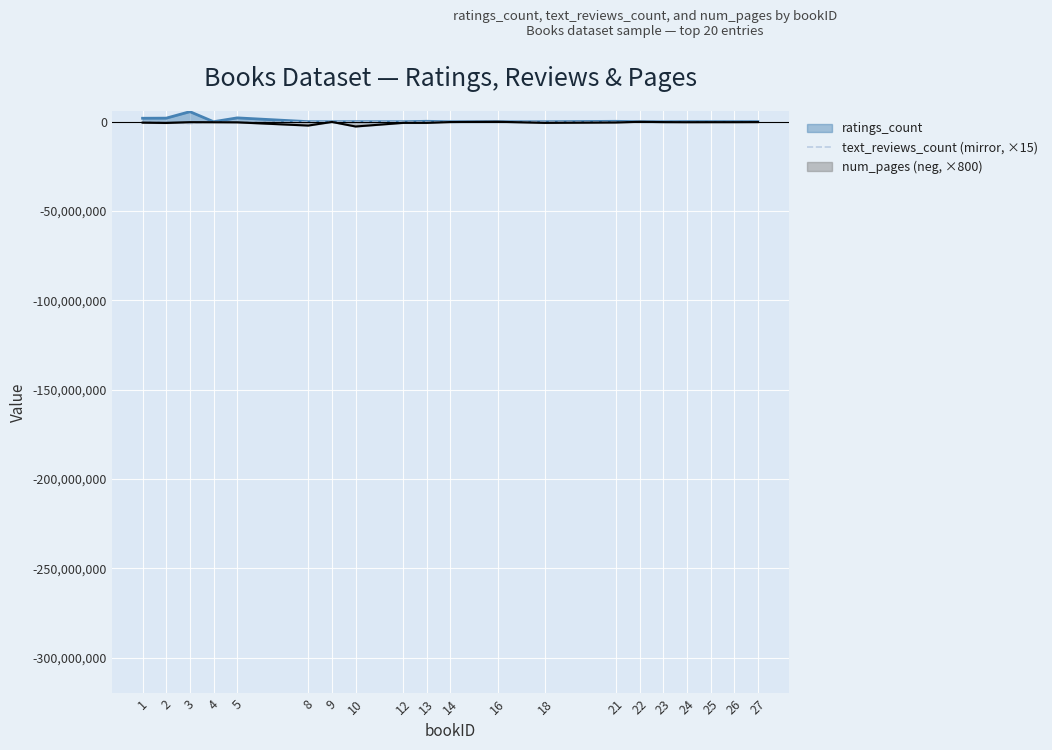

Is it true that the value at 5 is -509460?

True